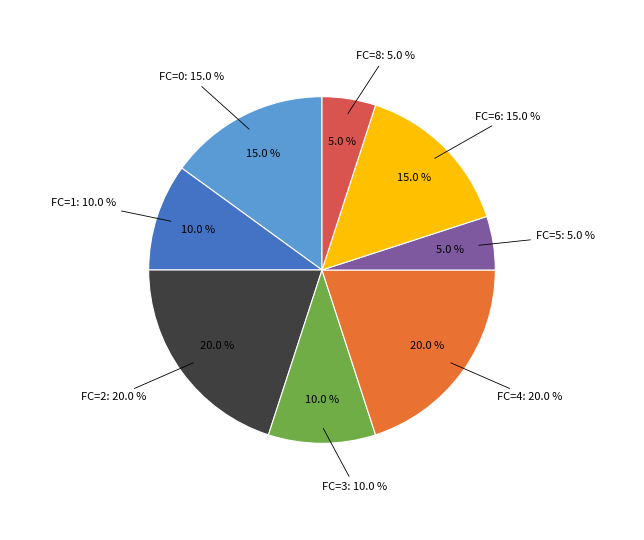

Rank the categories by value from highest to lowest.

2, 4, 6, 0, 1, 3, 5, 8